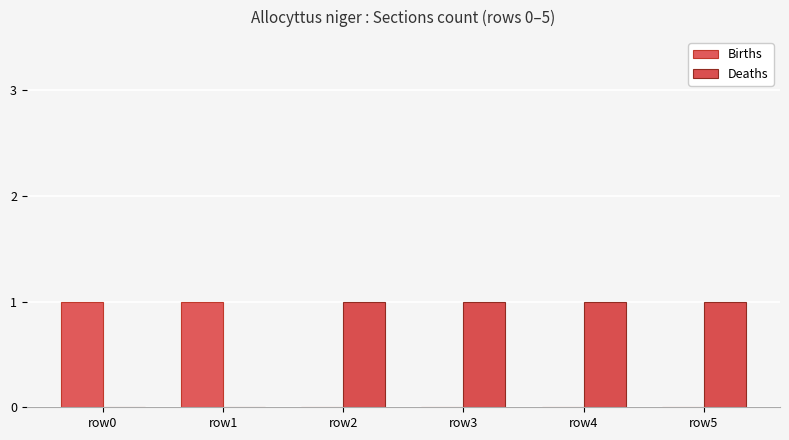

How many Births values are between 0 and 1?

6